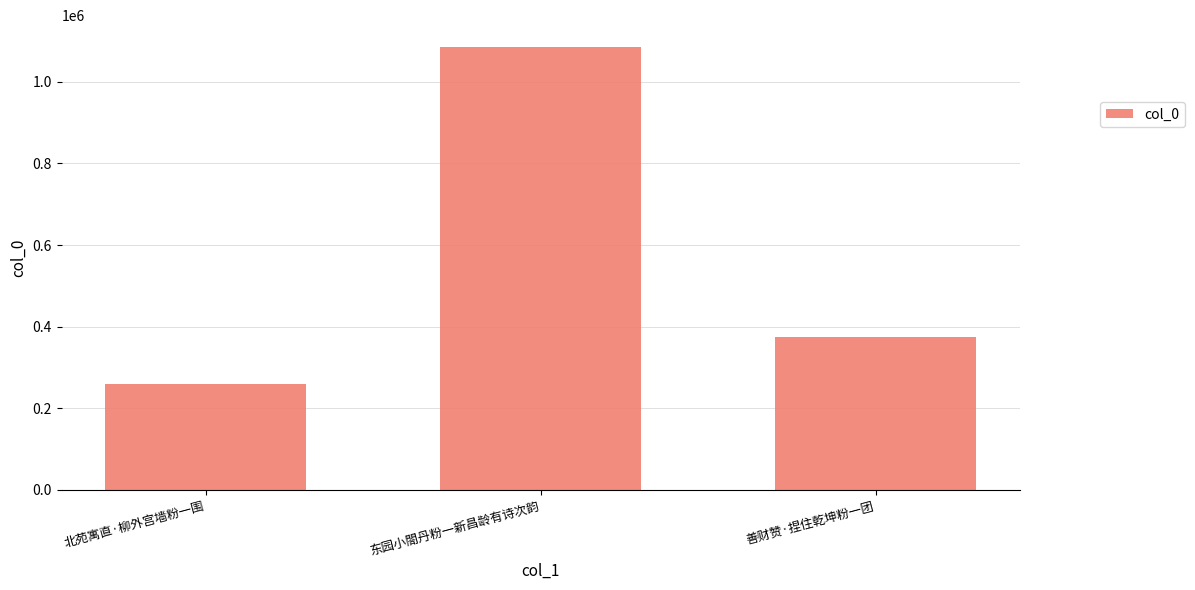

What is the difference between the values at 善财赞·捏住乾坤粉一团 and 北苑寓直·柳外宫墙粉一围?

114343